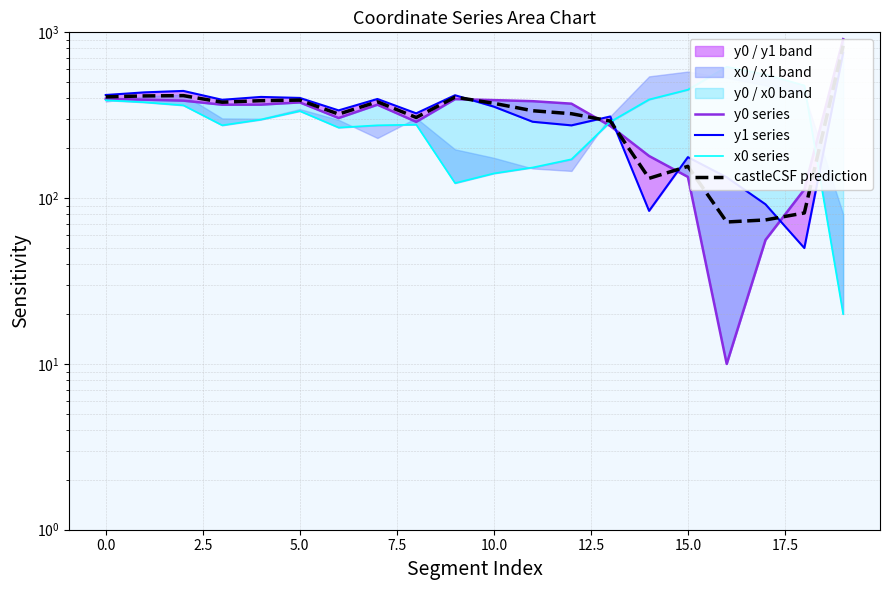

What is the difference between the x0 series values at 12 and 13?

117.0